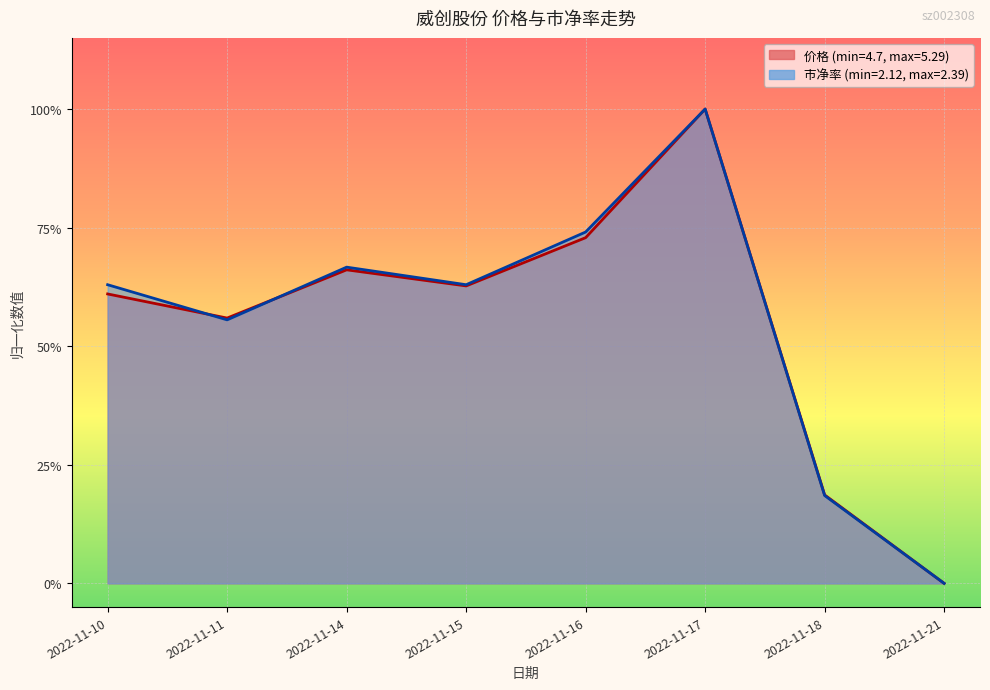

At which category is the sum across all series the highest?

2022-11-17